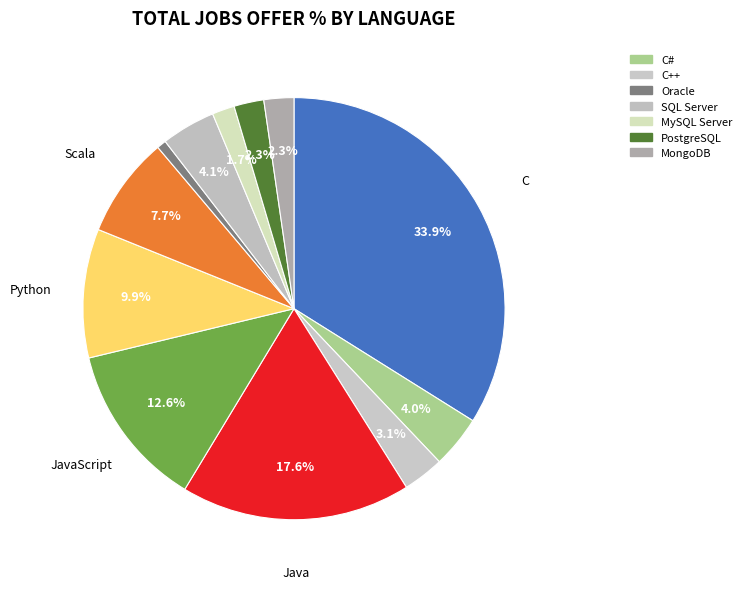

How many segments does this pie chart have?

12